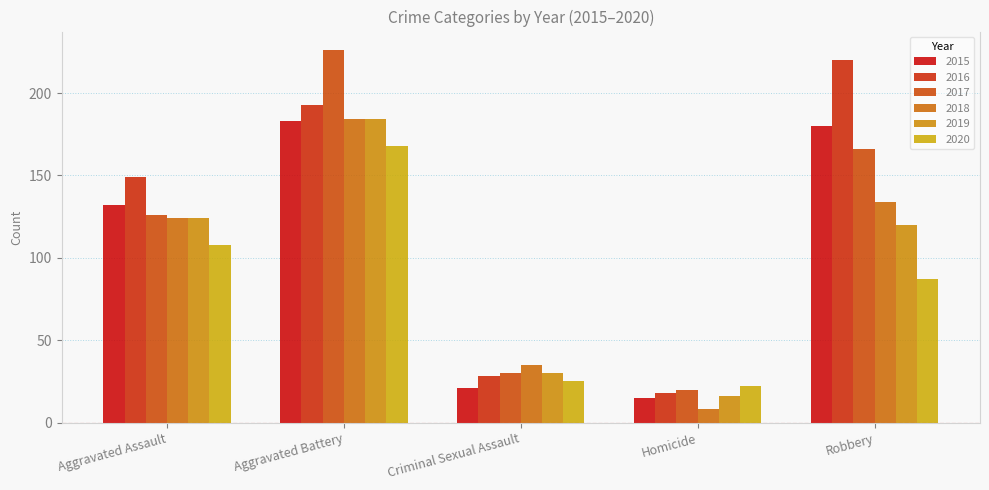

What is the sum of the 2018 values at Homicide and Aggravated Assault?

132